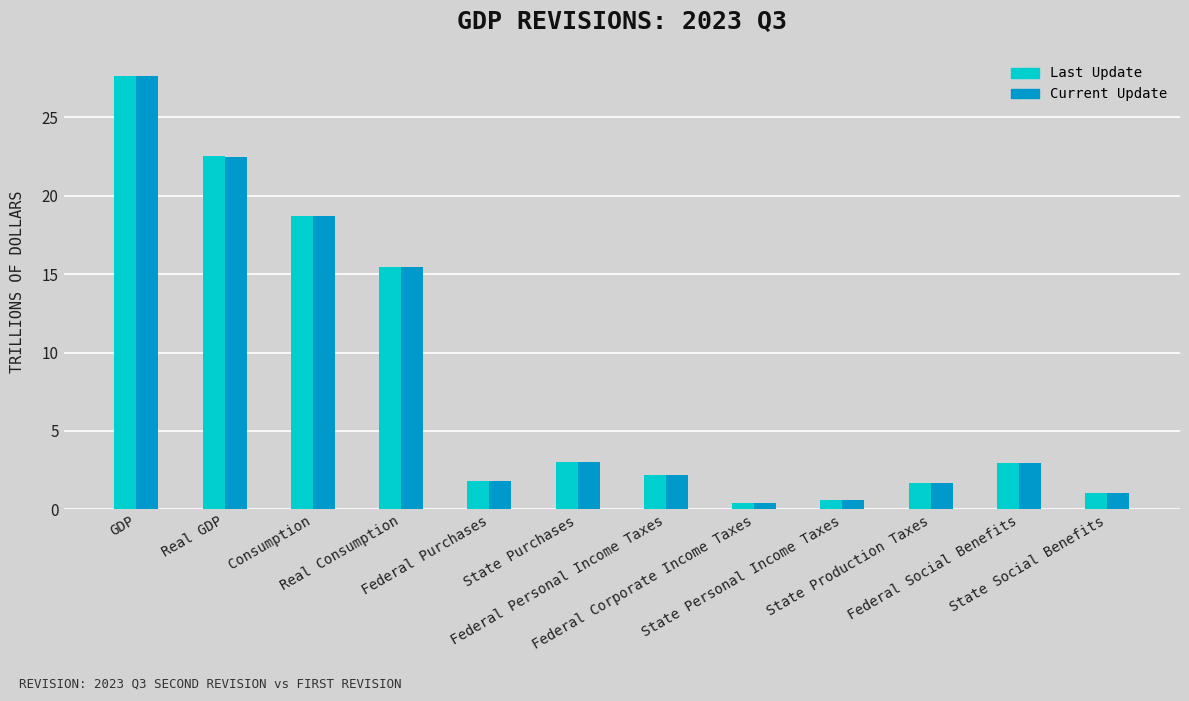

What is the label of the 4th bar from the left?

Real Consumption